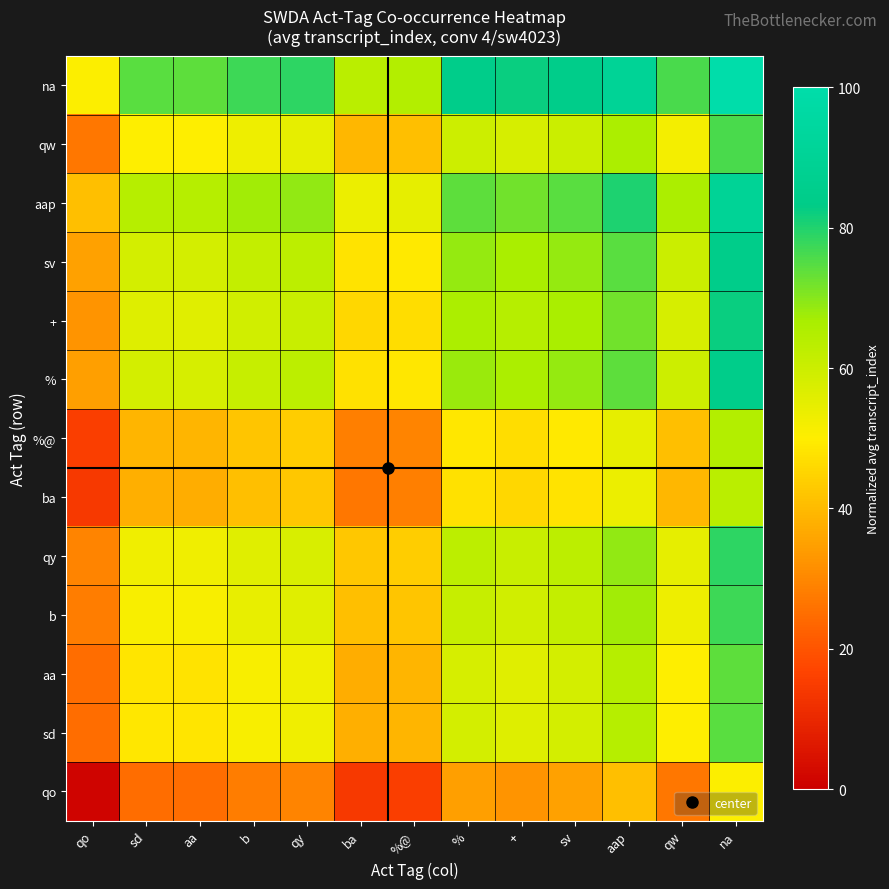

Rank the series by their maximum value, from lowest to highest.

qo, ba, %@, aa, sd, qw, b, qy, +, %, sv, aap, na